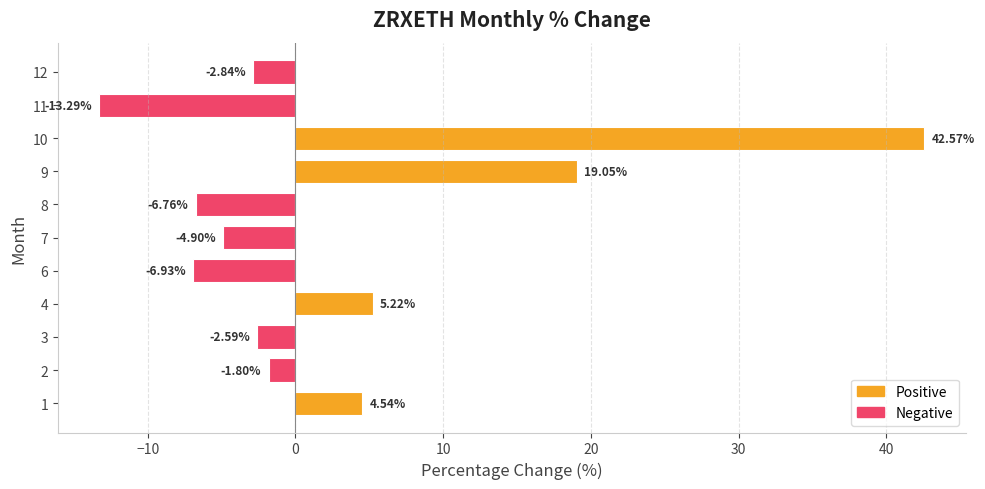

What is the change in value from 4 to 12?

-8.1